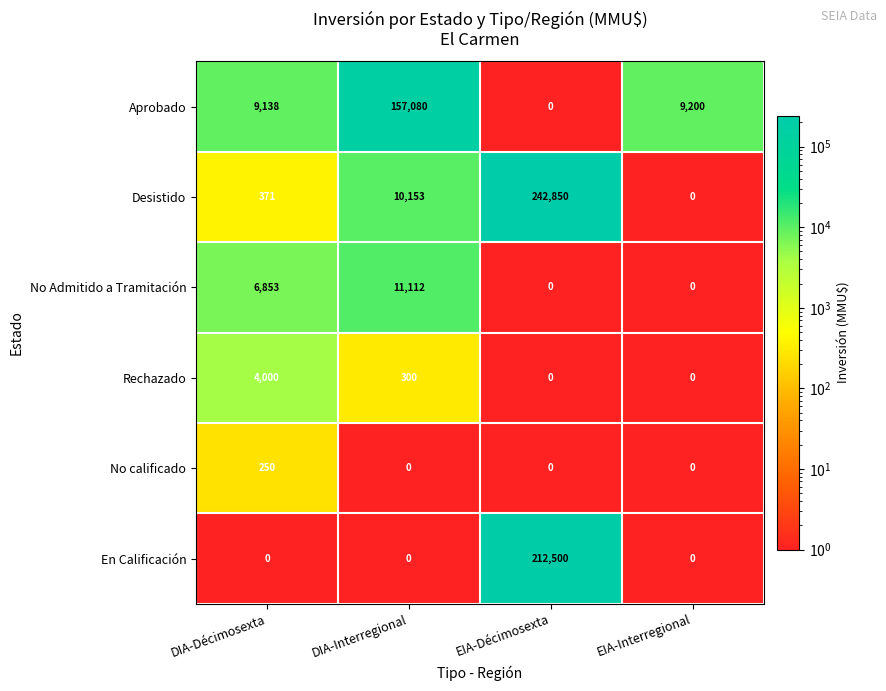

What is the difference between the maximum and minimum values in the Desistido series?

242850